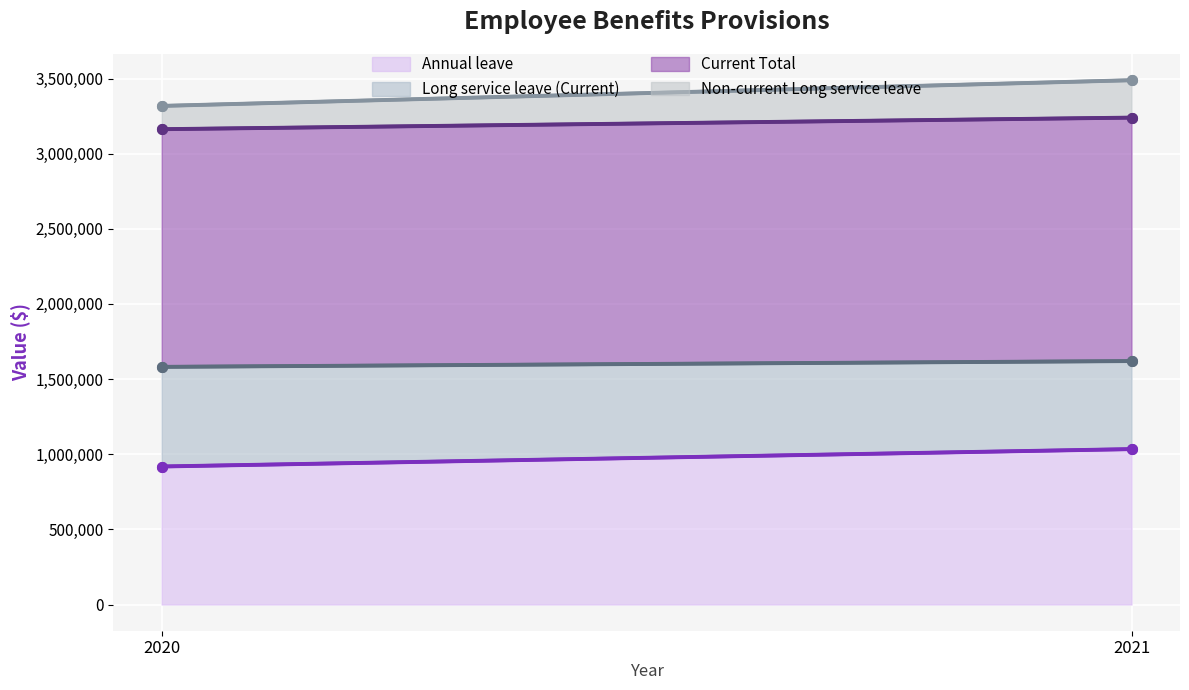

Is the value of Annual leave at 2021 greater than the value of Long service leave (Current) at 2020?

Yes